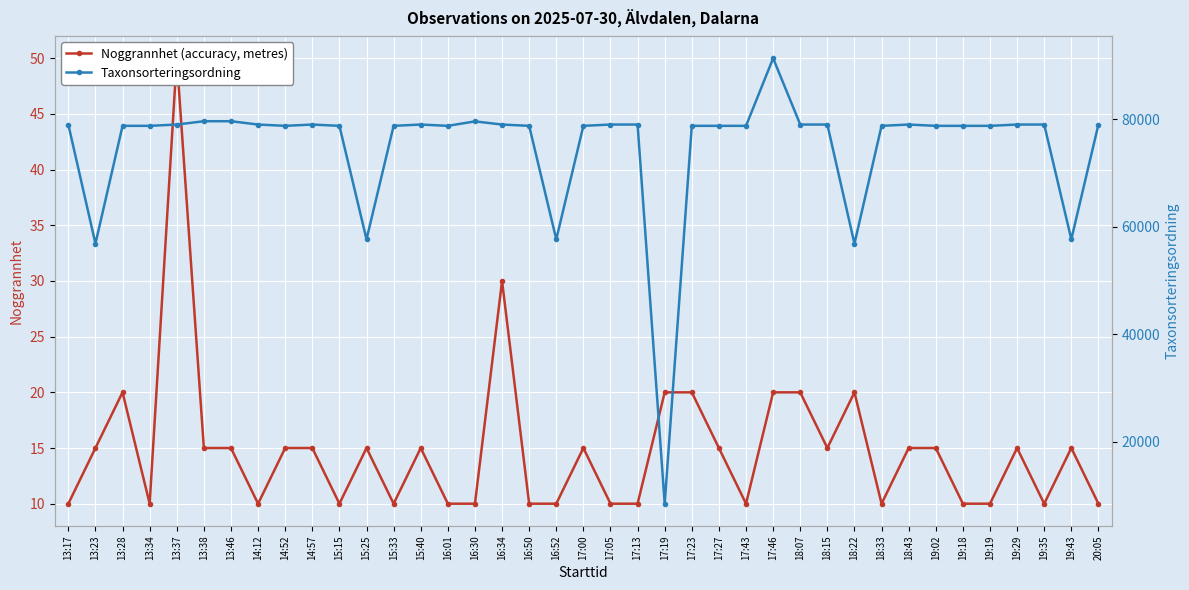

Which series has the widest spread of values?

Taxonsorteringsordning